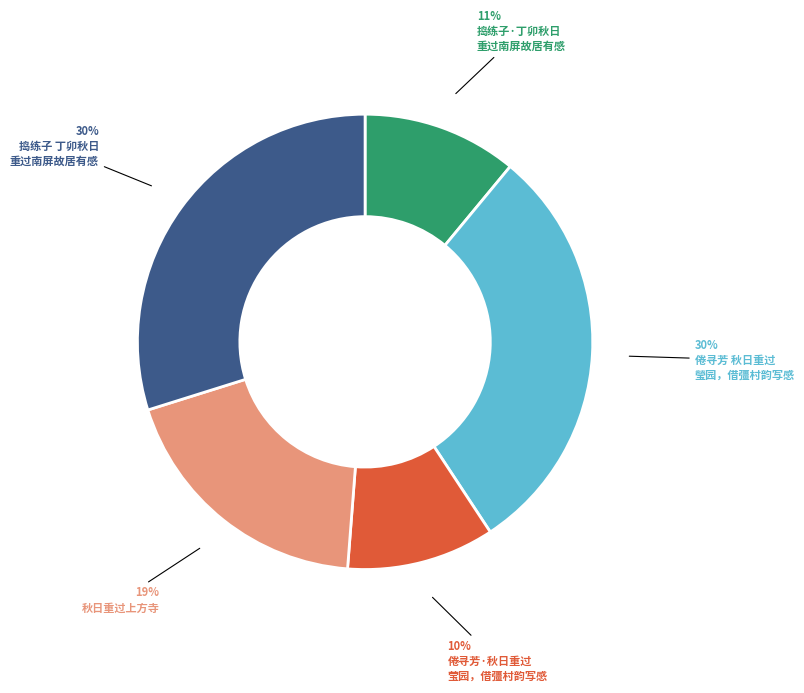

Does any single category account for the majority?

No